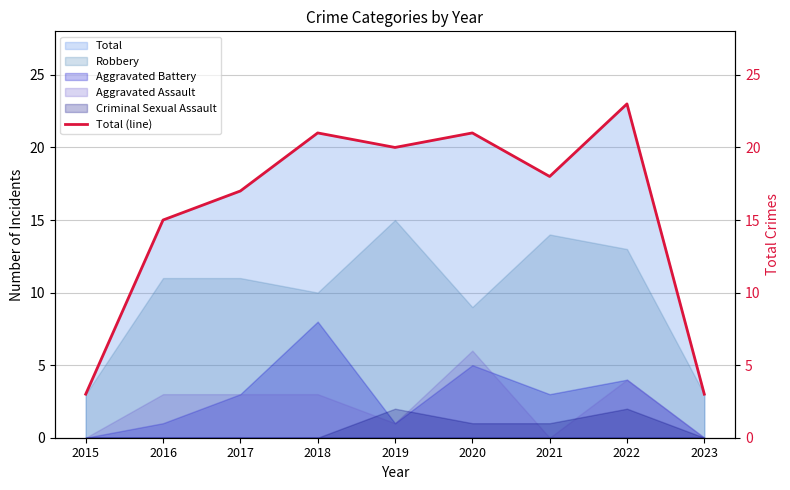

Reading right to left, what are all the values shown in this chart?

2023=3	2022=23	2021=18	2020=21	2019=20	2018=21	2017=17	2016=15	2015=3